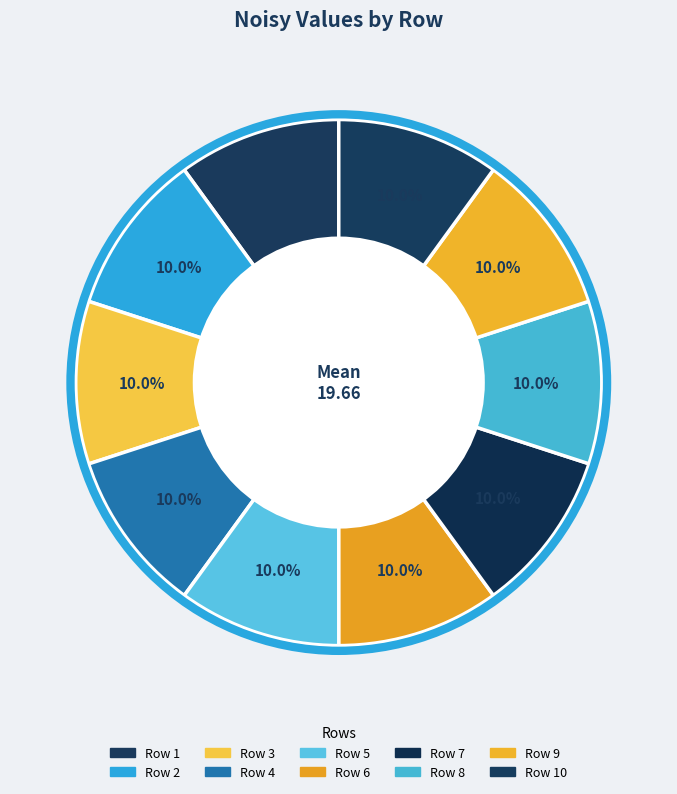

How many slices are in this pie chart?

10